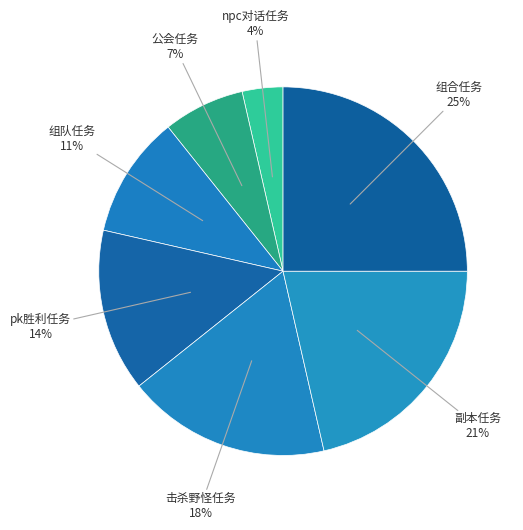

Is 公会任务 the majority of the pie?

No